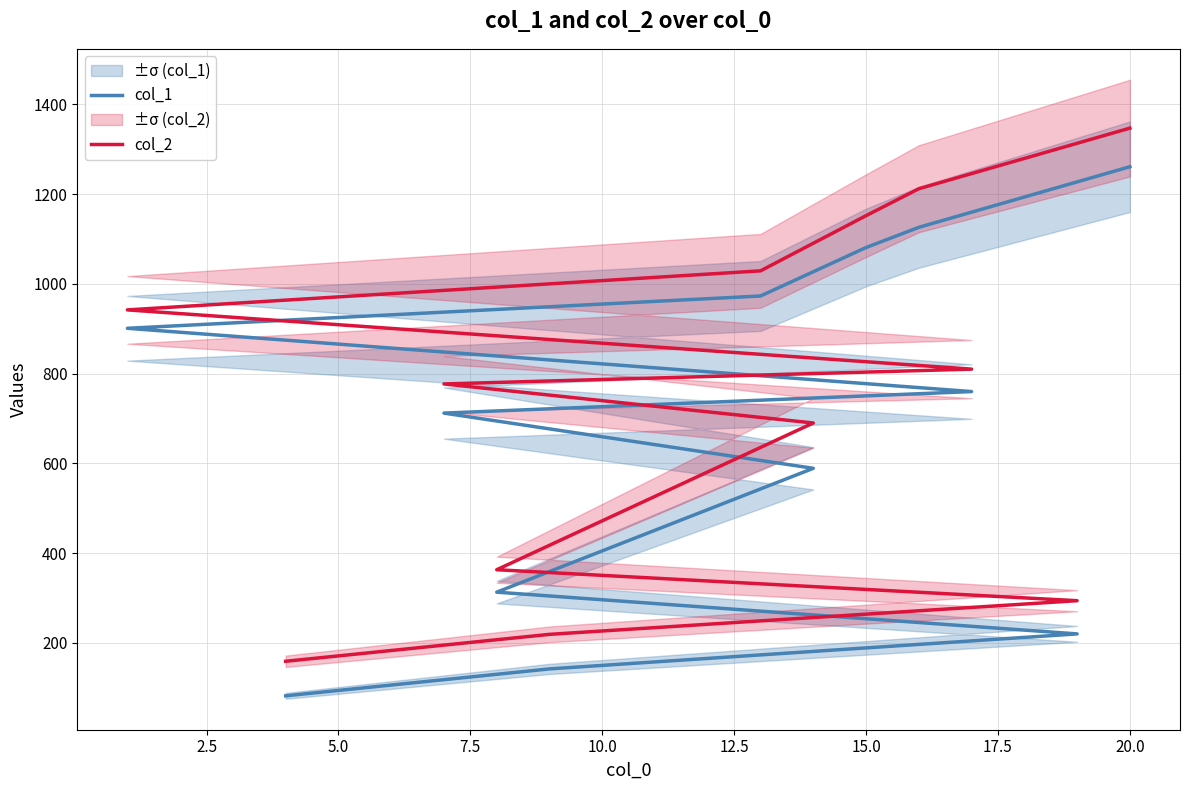

At which category does the chart reach its peak across all series?

20.0